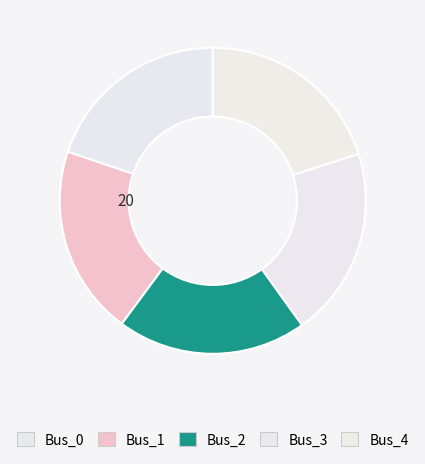

Is there any slice that represents more than half of the pie?

No